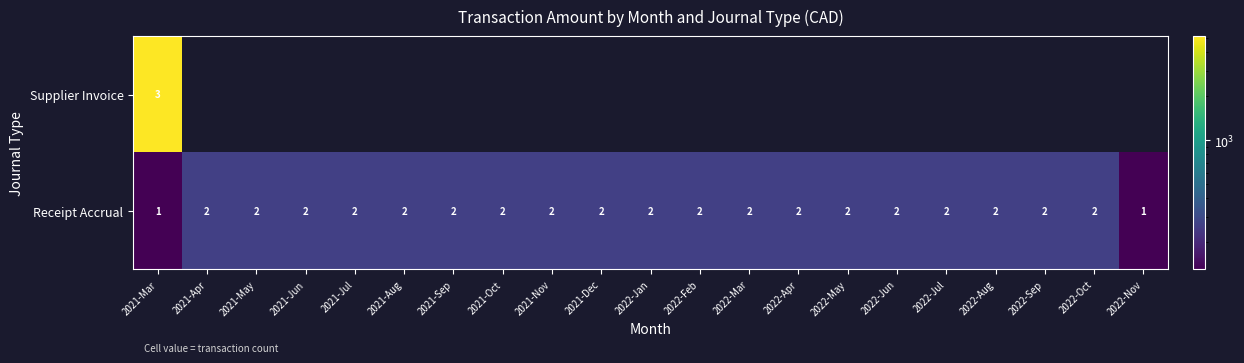

Is it true that row_1 equals 260.8 at 2022-Jan?

True